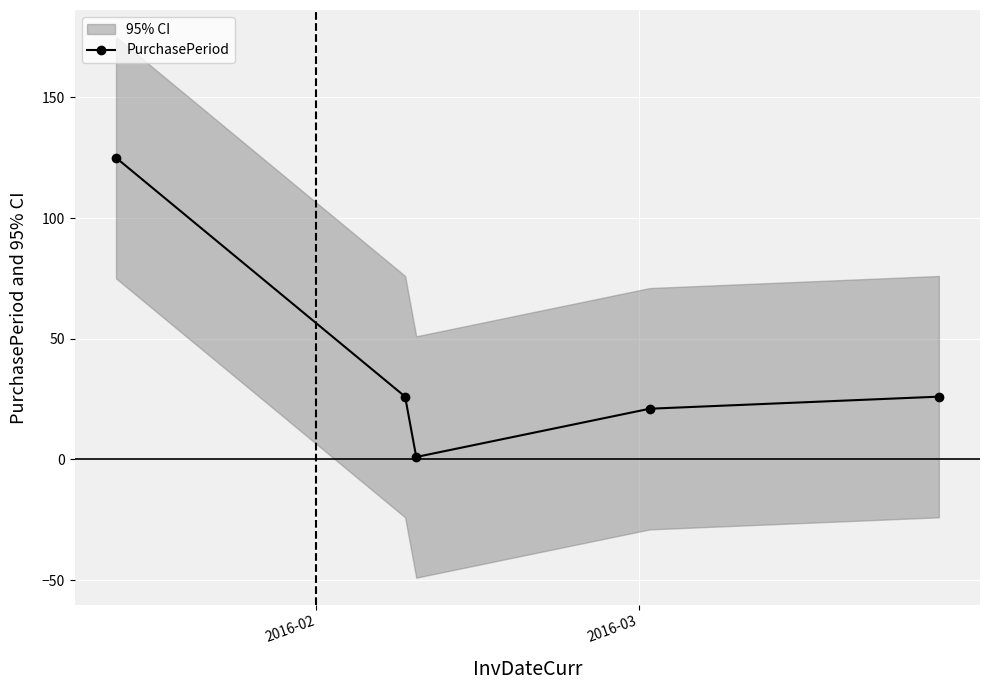

True or false: PurchasePeriod has more than 2 interior local peaks.

False